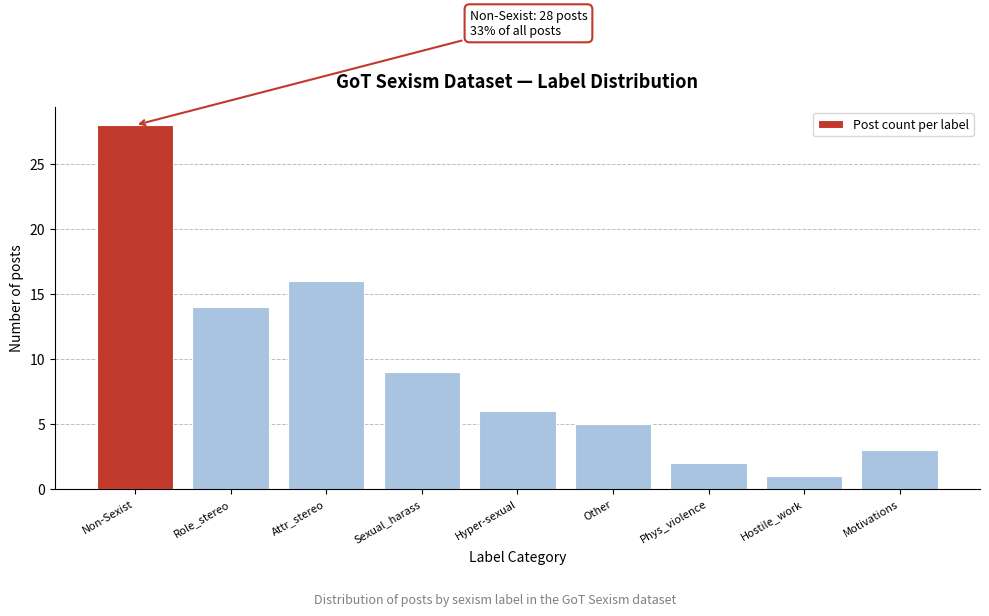

Reading left to right, extract all data points from this chart.

28	14	16	9	6	5	2	1	3